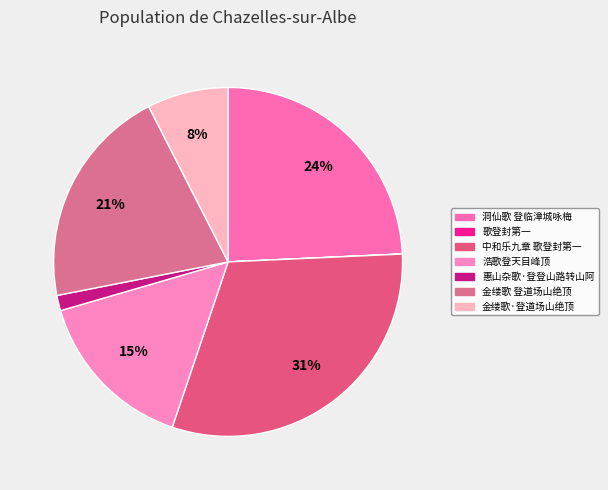

Count the number of slices in the pie.

7